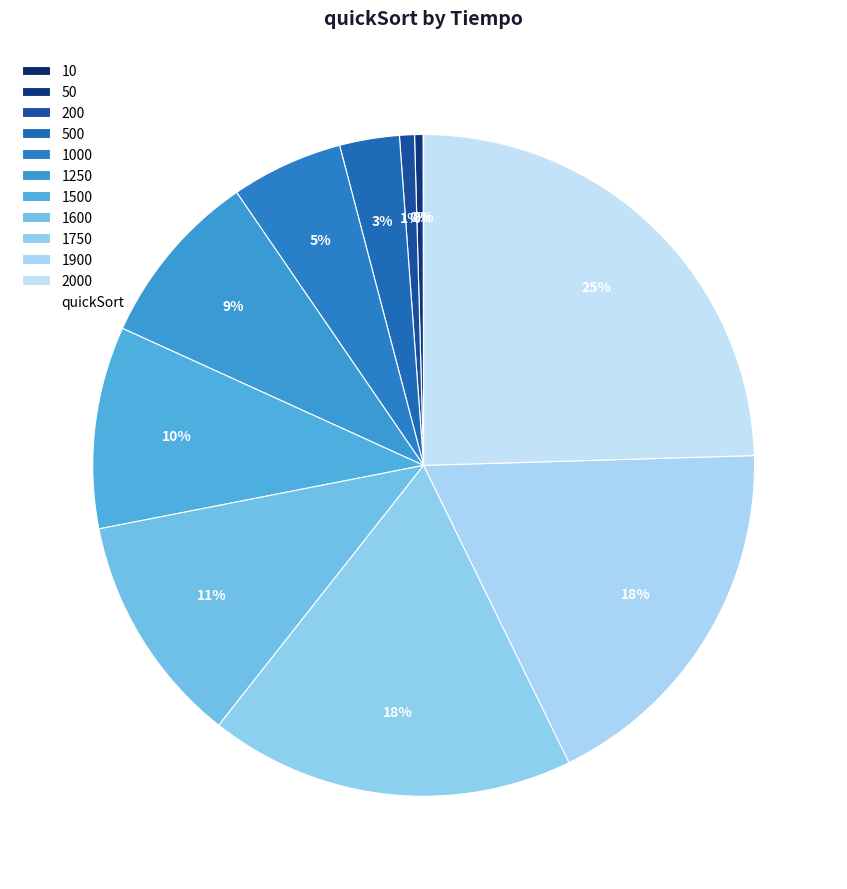

To the nearest percent, what is the average slice percentage?

9%